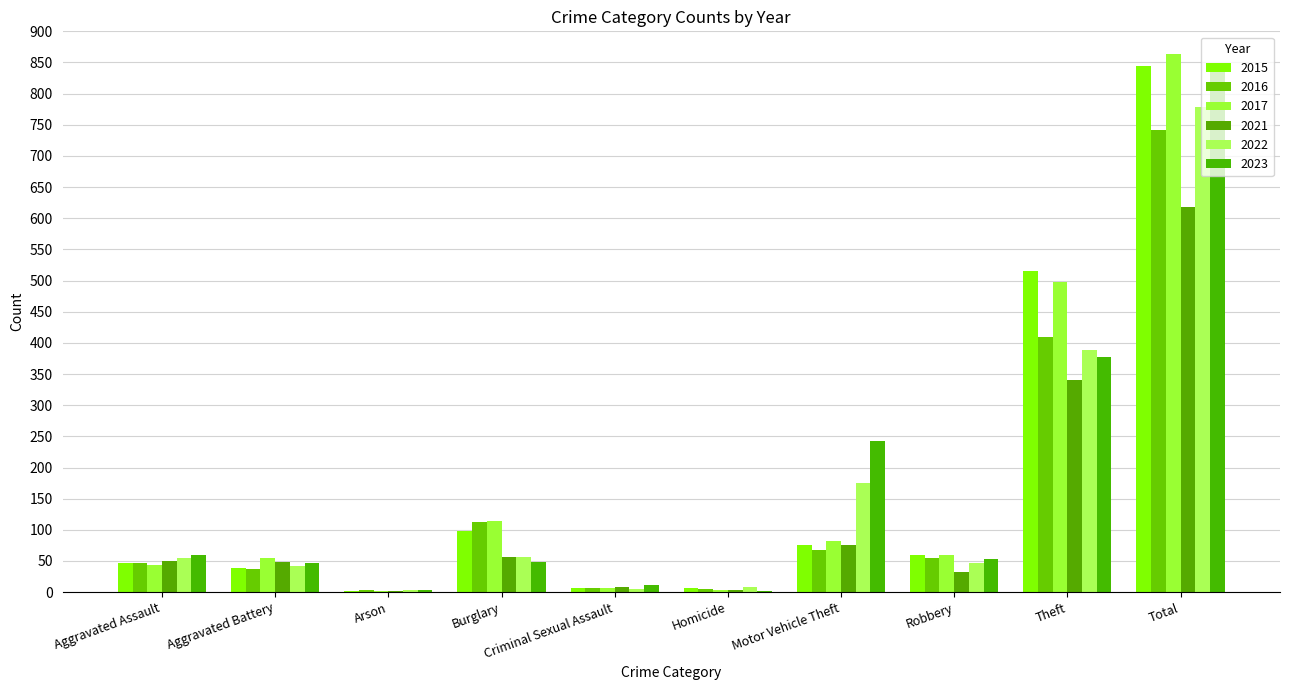

What is the sum of all 2016 values?

1482